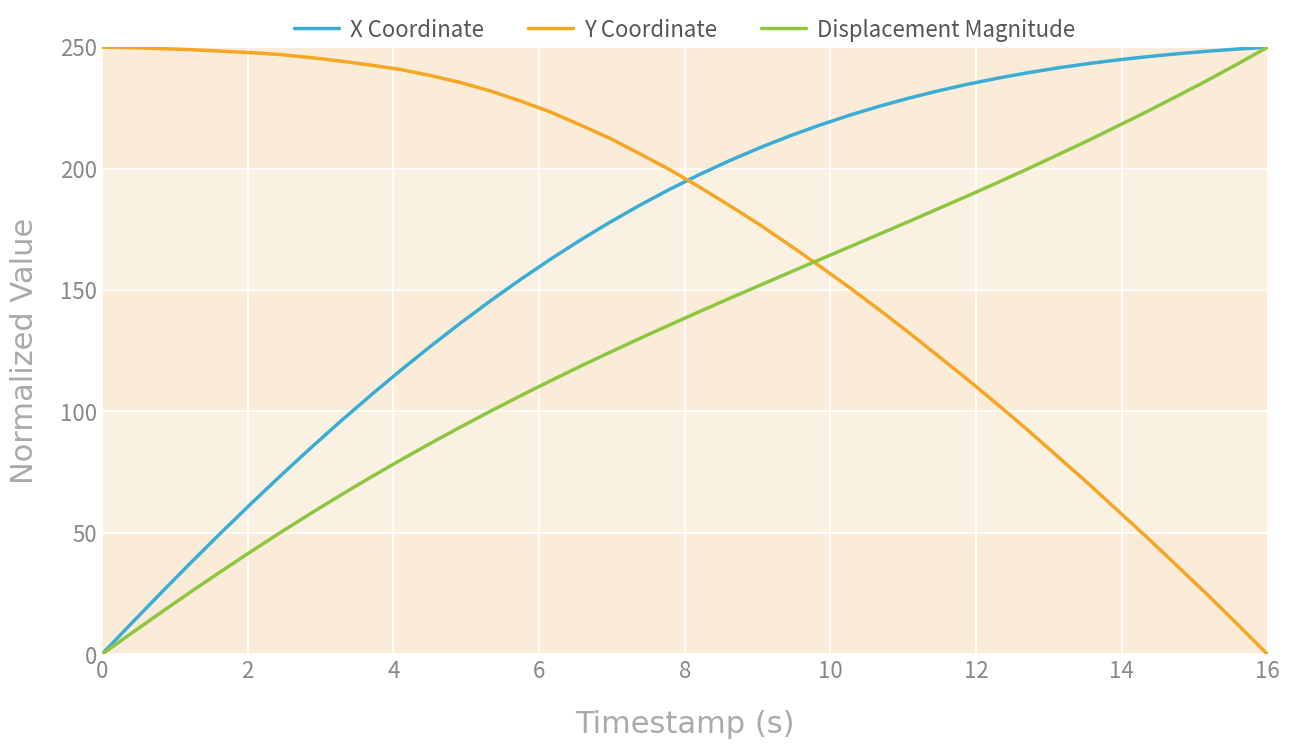

How many times do X Coordinate and Y Coordinate cross each other?

1